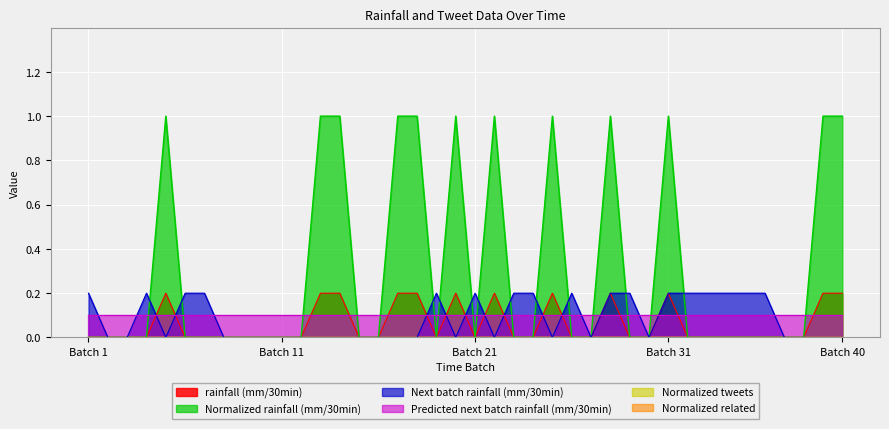

Does the chart display data point markers on the line(s)?

No